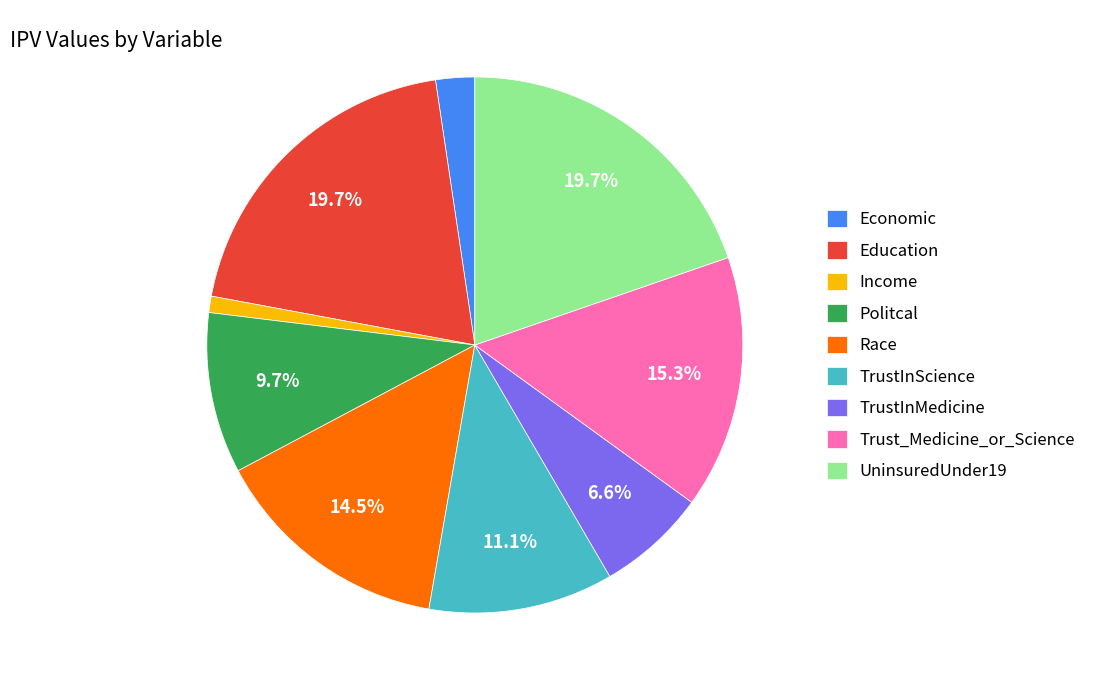

Is there a majority slice in this chart?

No